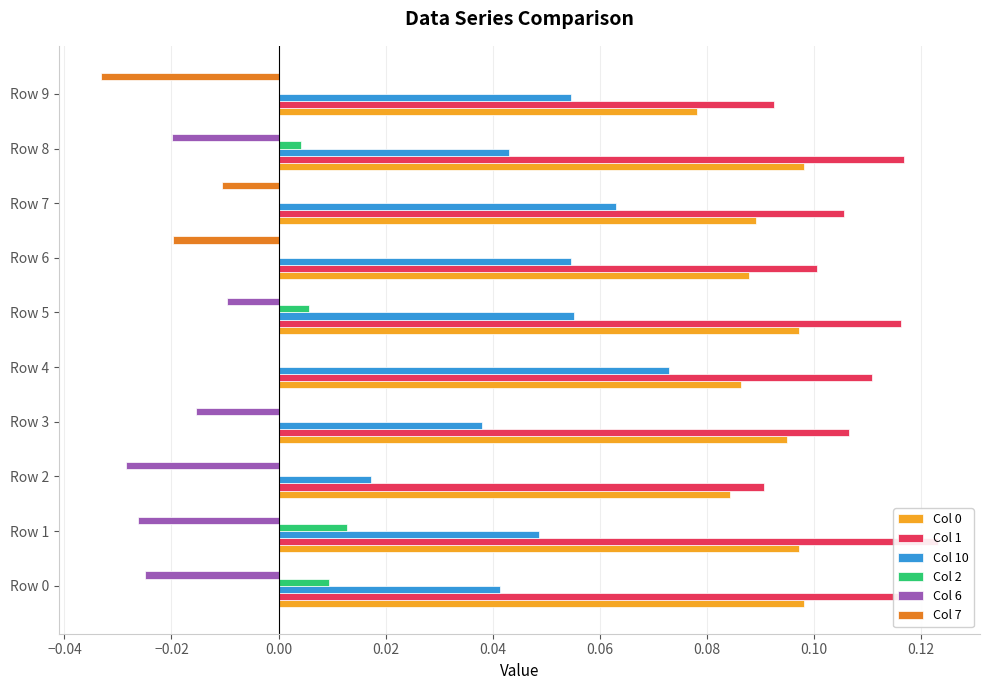

Is the value of Col 2 at Row 2 greater than the value of Col 10 at Row 8?

No